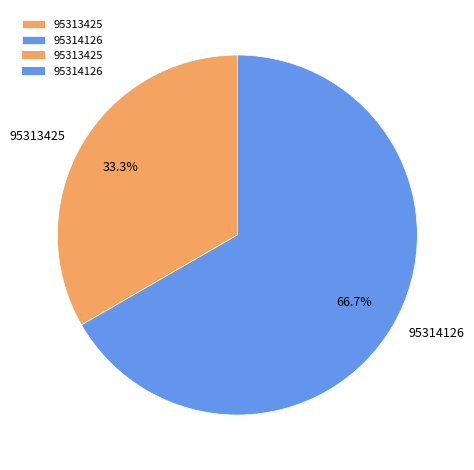

Approximately how many times larger is the value at 95313425 compared to 95314126?

0.5